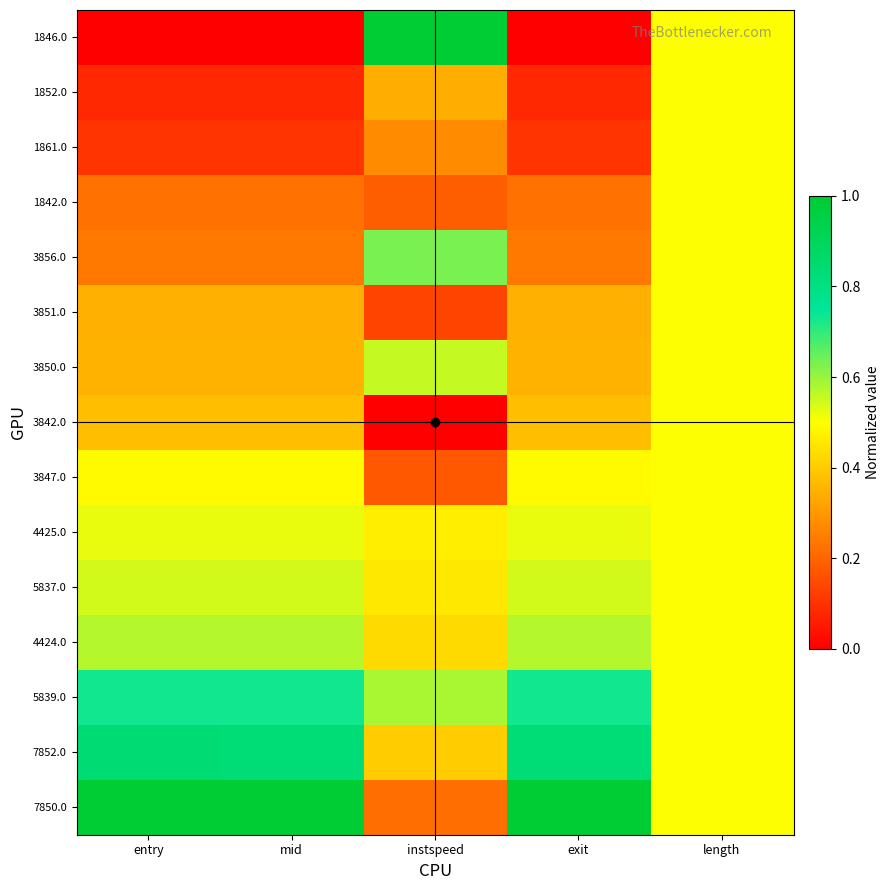

What is the maximum value shown in the chart?

1.0